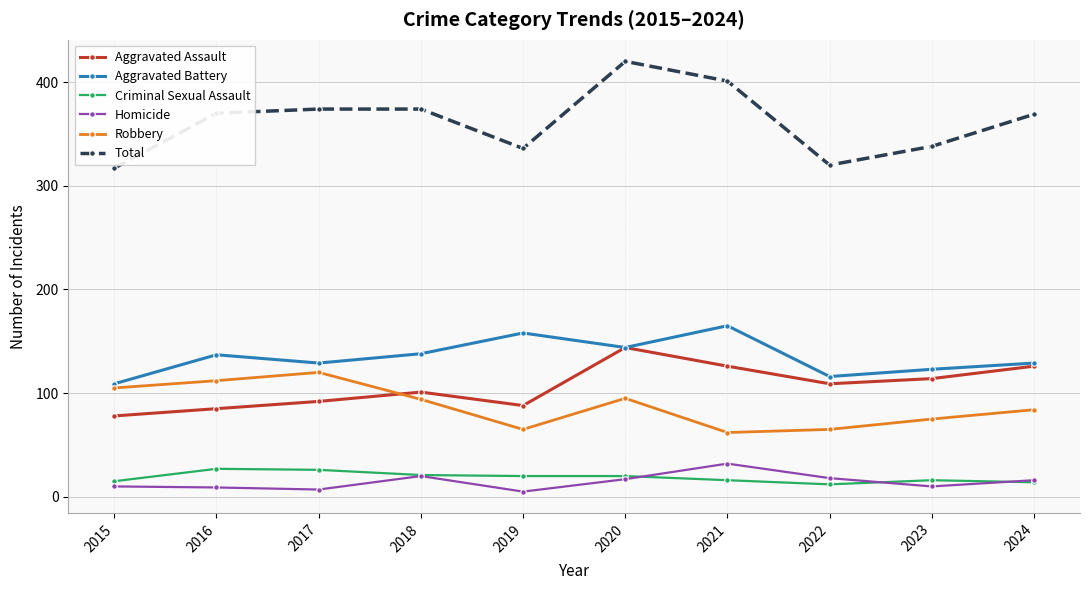

What is the difference between the maximum and second lowest values in the Total series?

100